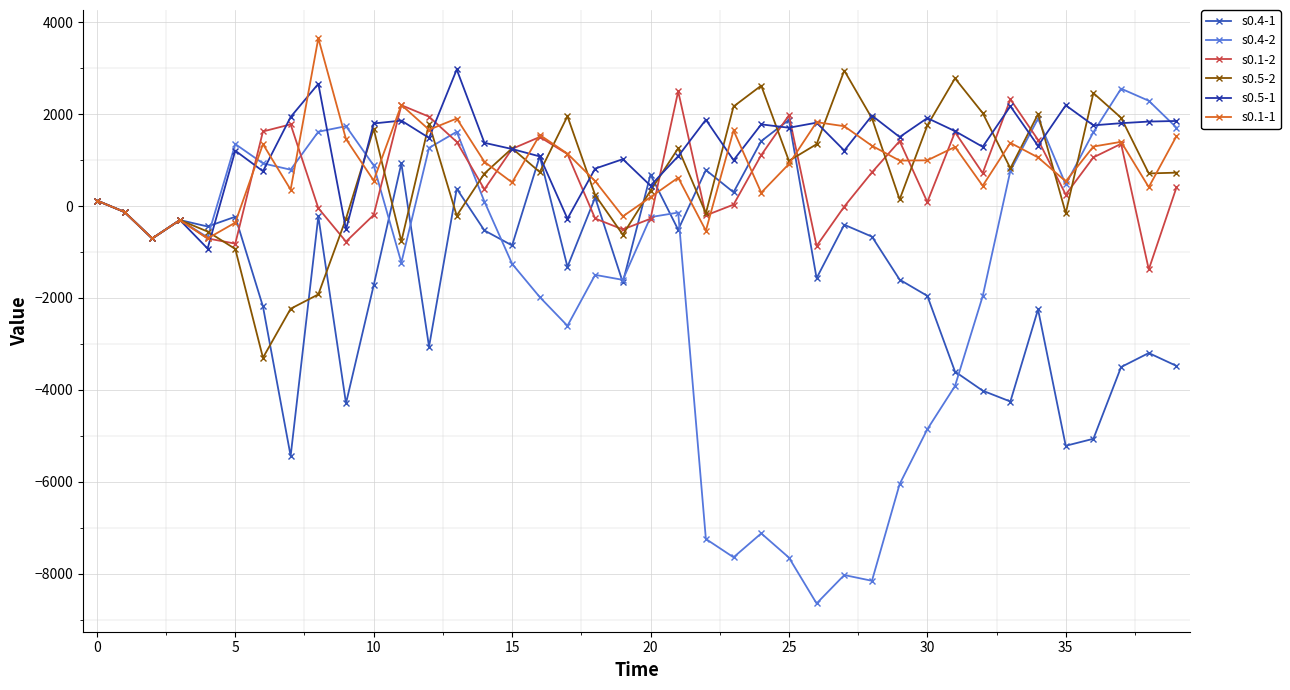

What is the maximum value for s0.1-1?

3649